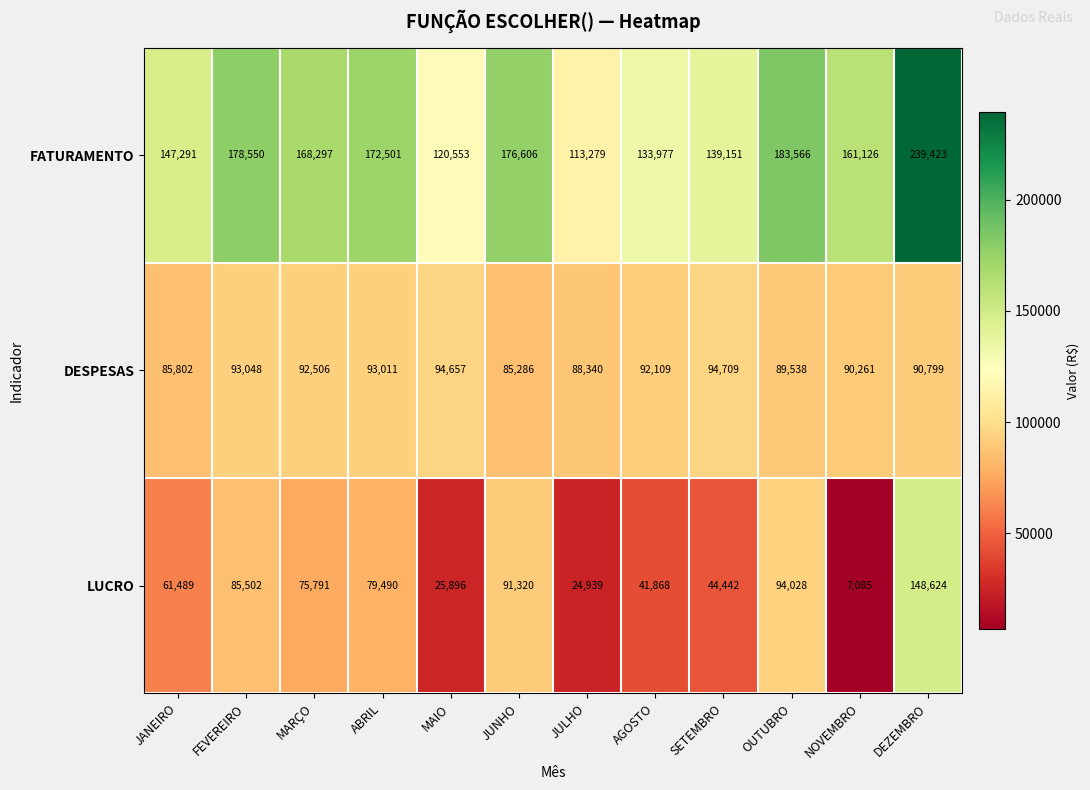

At which category does the chart reach its peak across all series?

DEZEMBRO